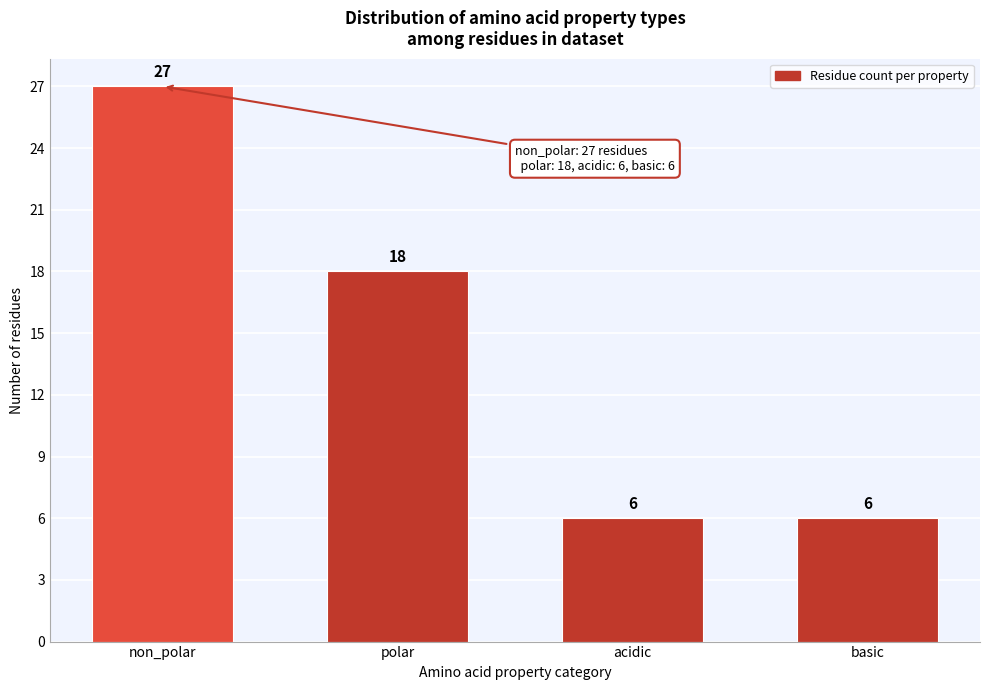

Reading right to left, what are all the values shown in this chart?

basic=6	acidic=6	polar=18	non_polar=27